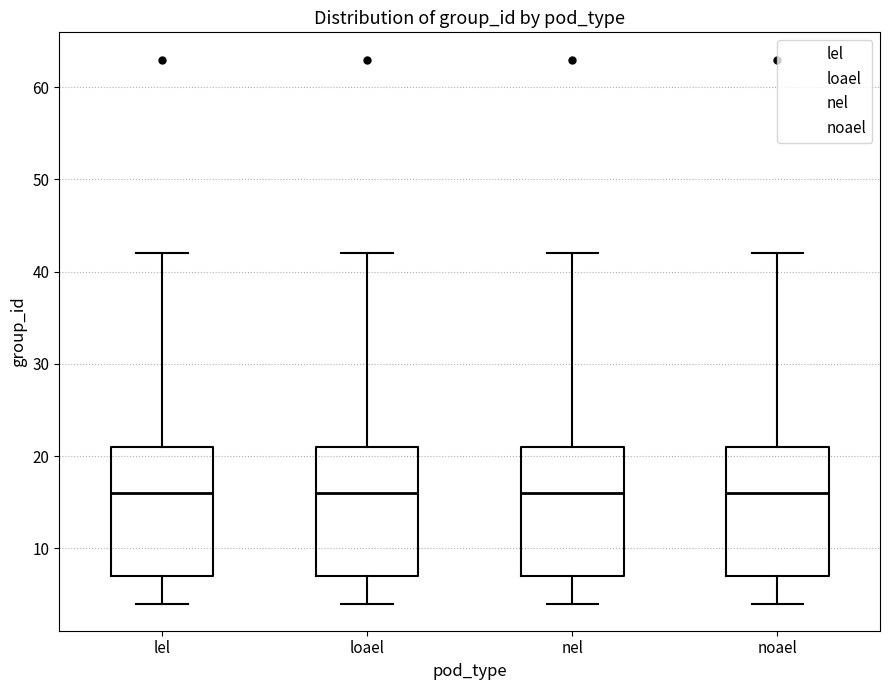

Reading left to right, read every box against the y-axis: the position of its median line, the range the box covers, and the ends of its whiskers. The values are not printed on the chart, so give them approximately, as read against the axis.

lel: median 16, box 7 to 21, whiskers 4 to 42
loael: median 16, box 7 to 21, whiskers 4 to 42
nel: median 16, box 7 to 21, whiskers 4 to 42
noael: median 16, box 7 to 21, whiskers 4 to 42